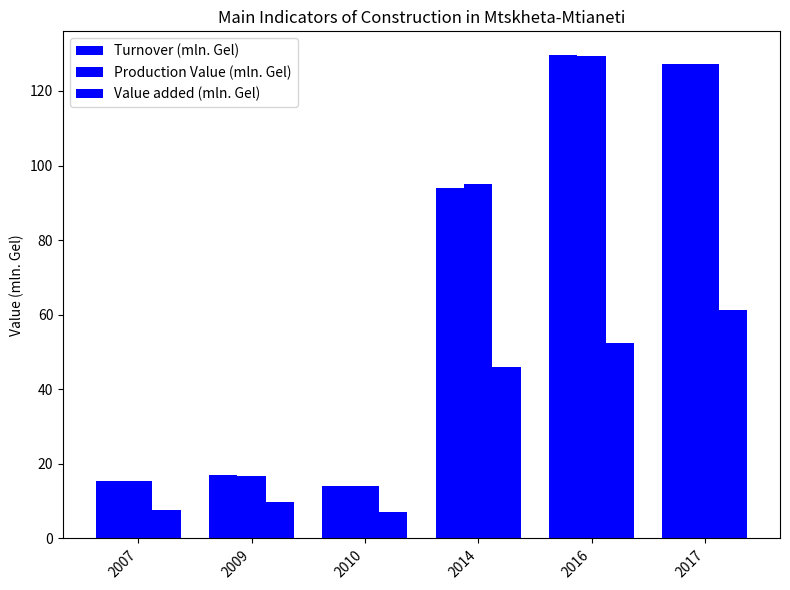

What is the smallest value displayed?

7.1